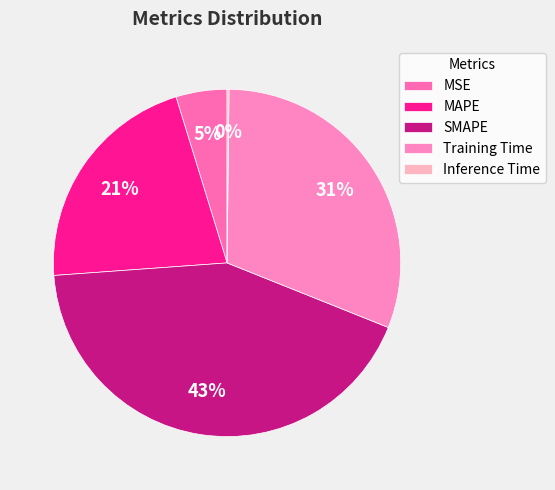

Is there any slice that represents more than half of the pie?

No